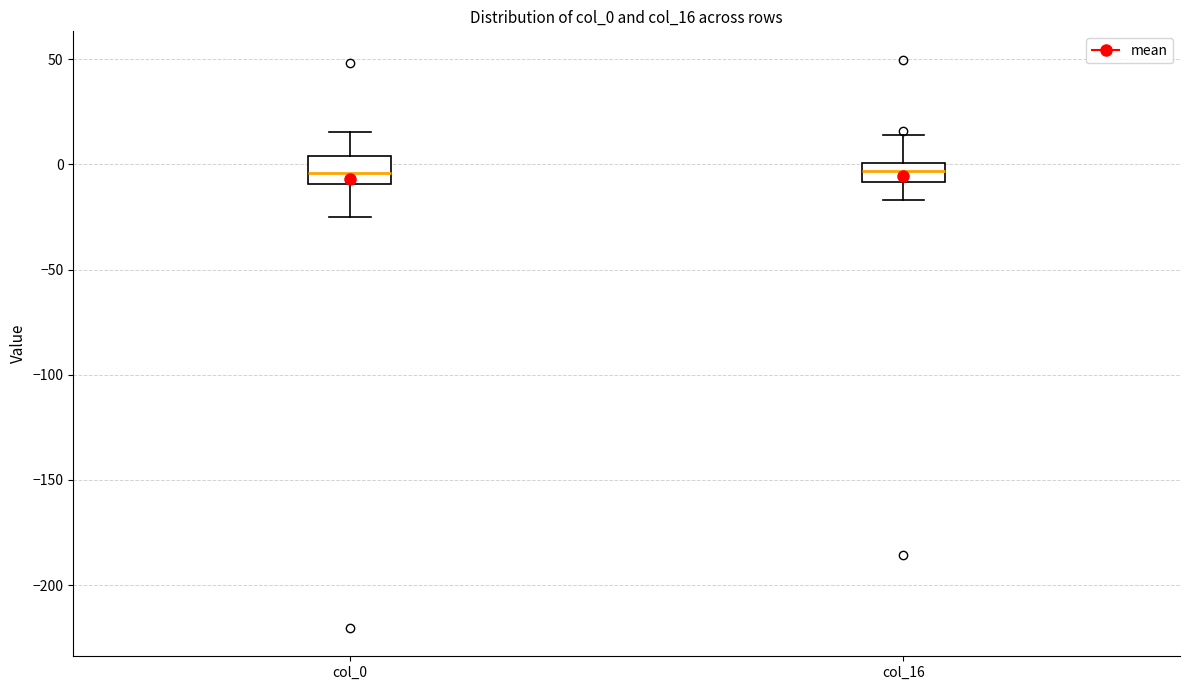

Reading left to right, read every box against the y-axis: the position of its median line, the range the box covers, and the ends of its whiskers. The values are not printed on the chart, so give them approximately, as read against the axis.

col_0: median -5, box -10 to 5, whiskers -25 to 15
col_16: median -5, box -10 to 0, whiskers -15 to 15